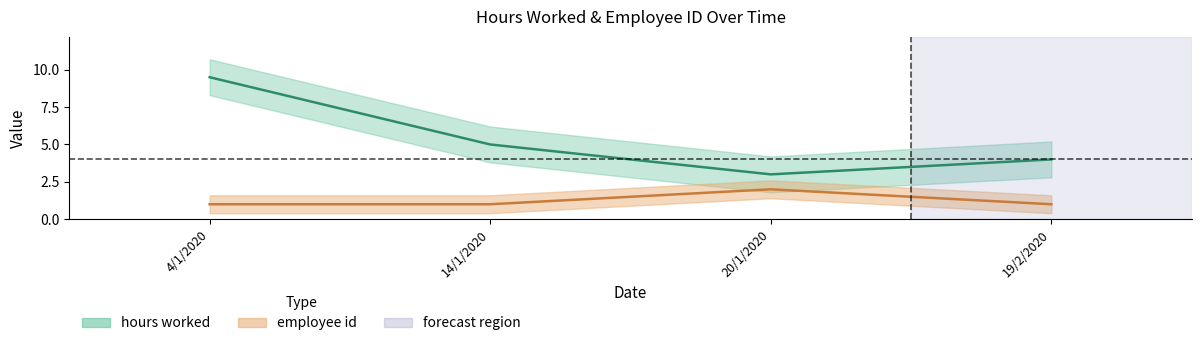

True or false: hours worked and employee id cross at least once.

False